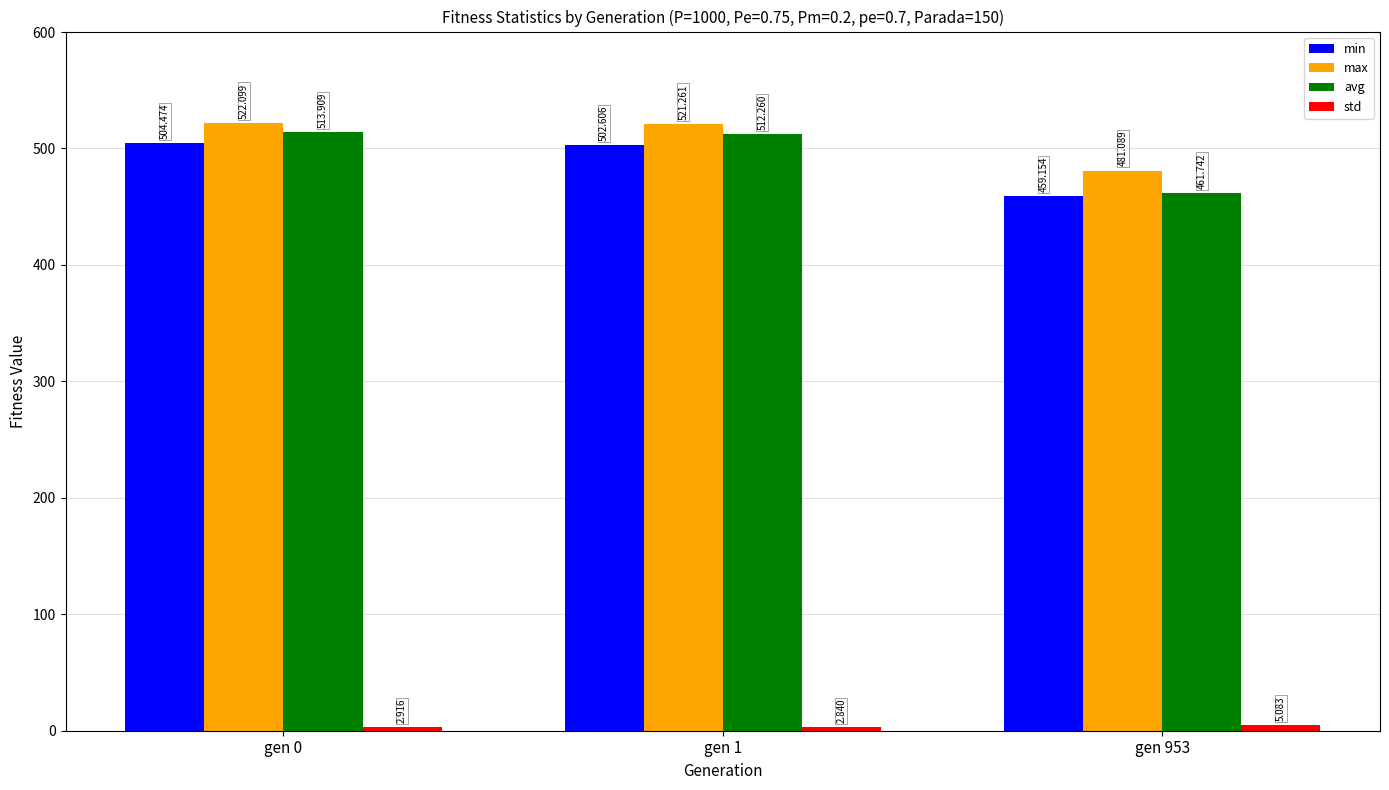

Which series changed the most between gen 1 and gen 953?

avg